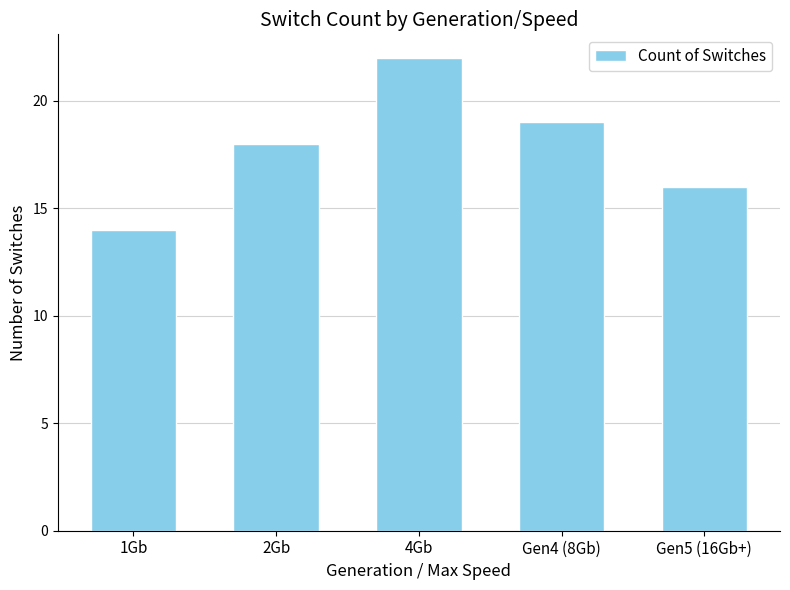

What is the label of the 1st bar from the left?

1Gb